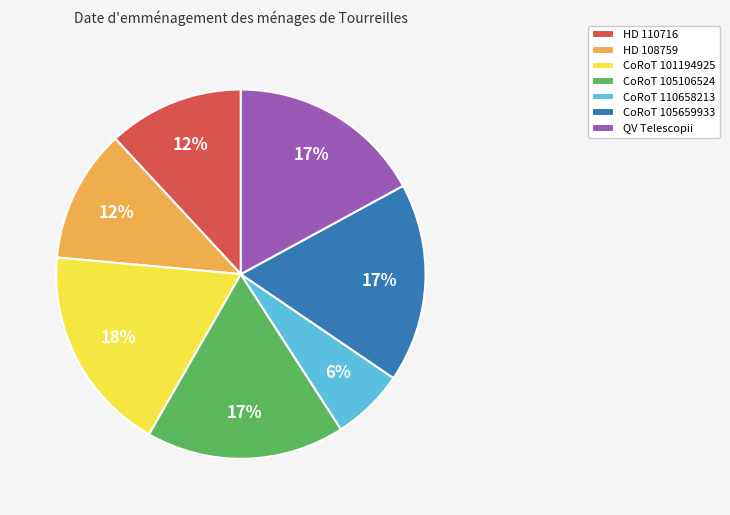

How many slices are in this pie chart?

7